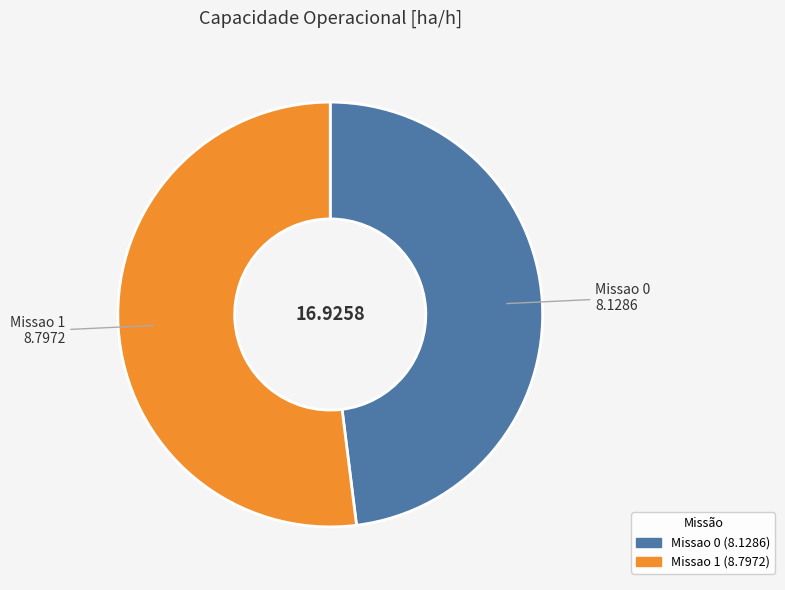

Is the sum of Missao 0 and Missao 1 greater than half?

Yes